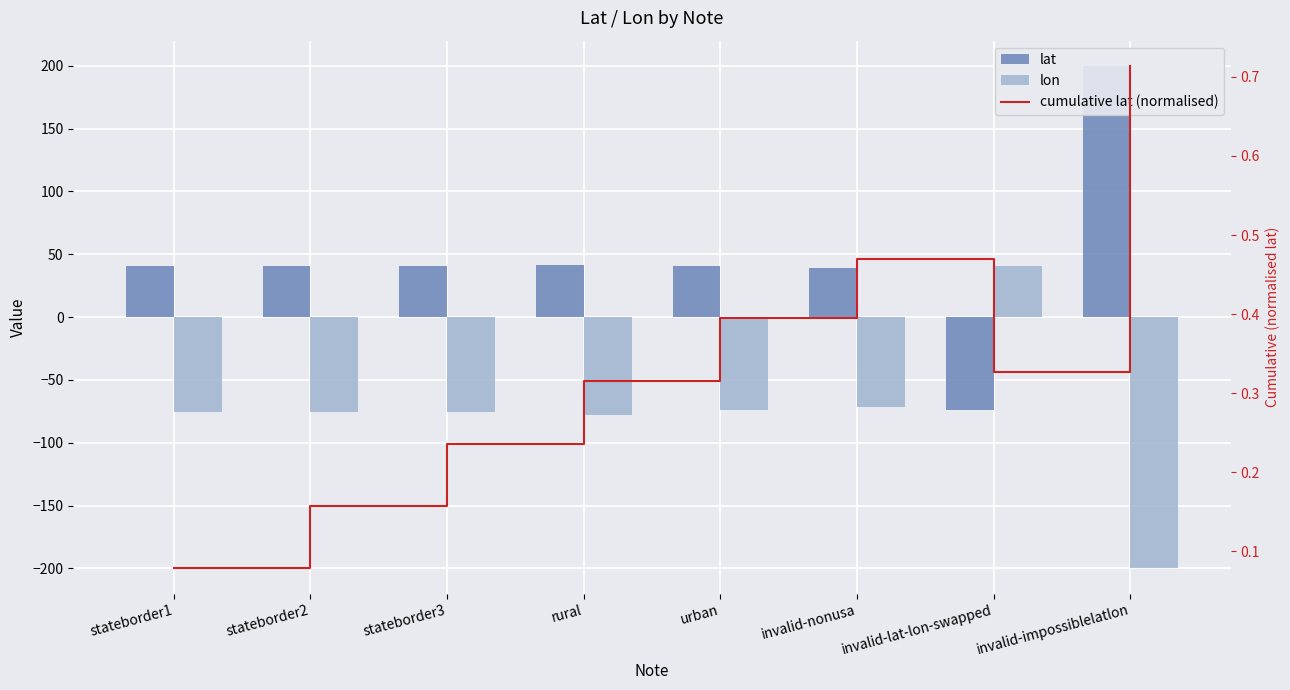

How many positive values does the lon series have?

1